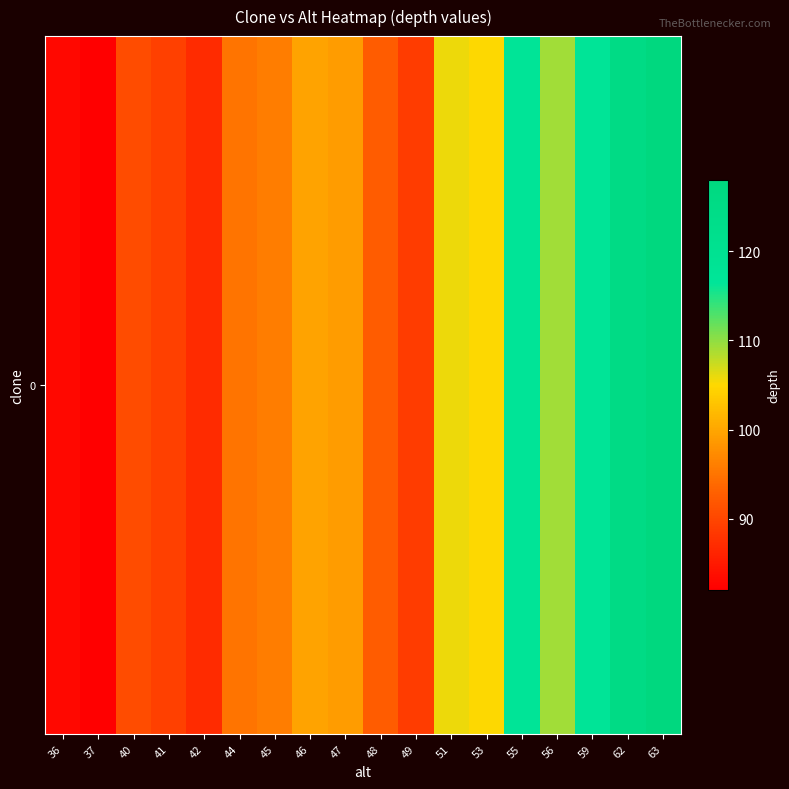

List the labels in order of value, largest first.

63, 62, 55, 59, 56, 51, 53, 46, 47, 45, 44, 48, 40, 41, 49, 42, 36, 37